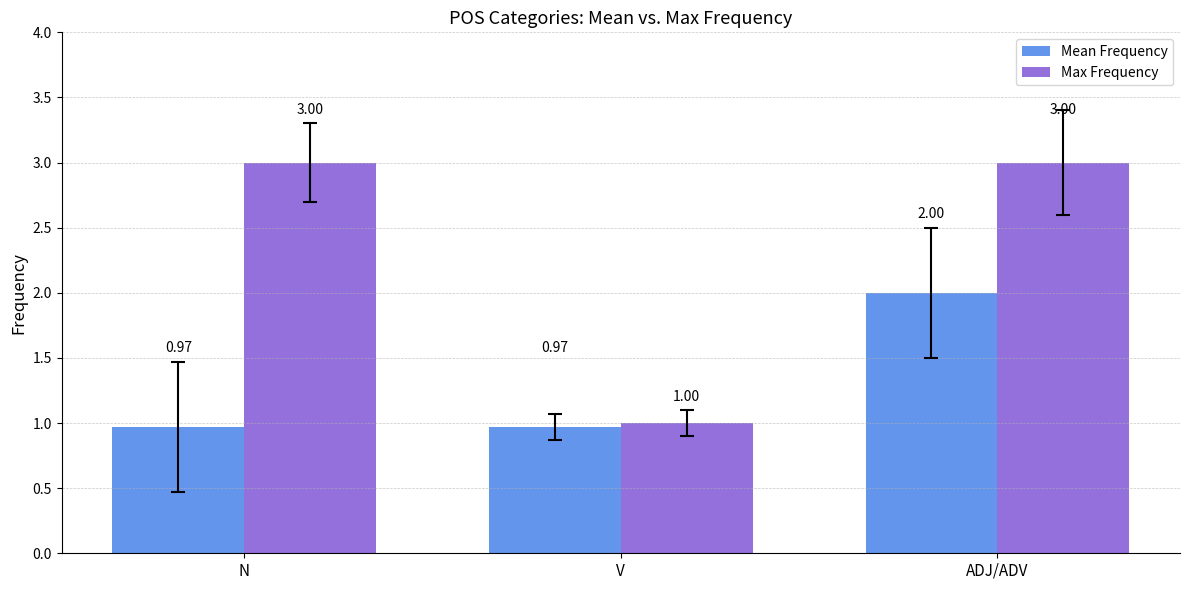

At which category is the sum across all series the highest?

ADJ/ADV